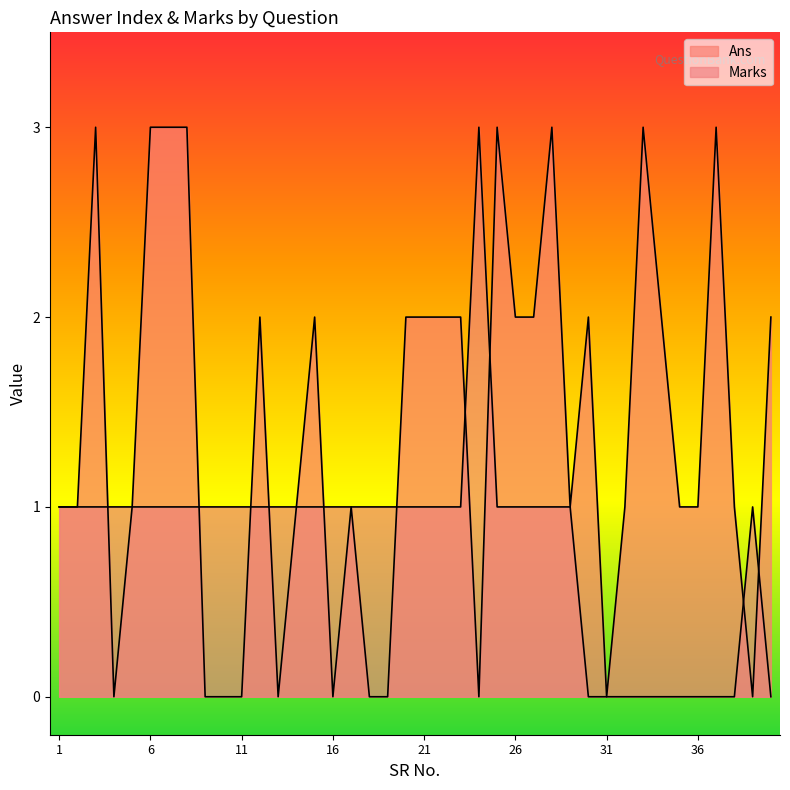

The value of Ans at 14 is 1. True or false?

True